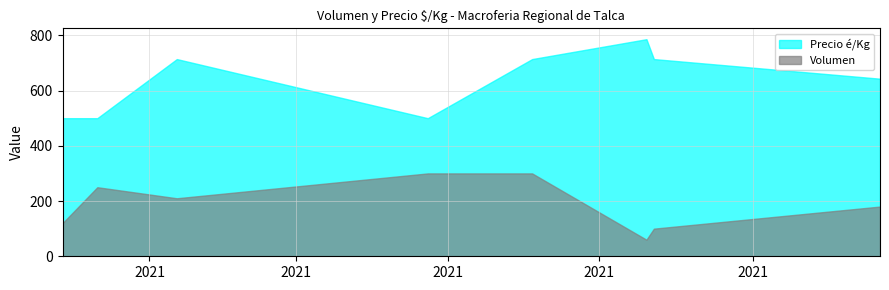

At which category is the sum across all series the highest?

2021-06-04